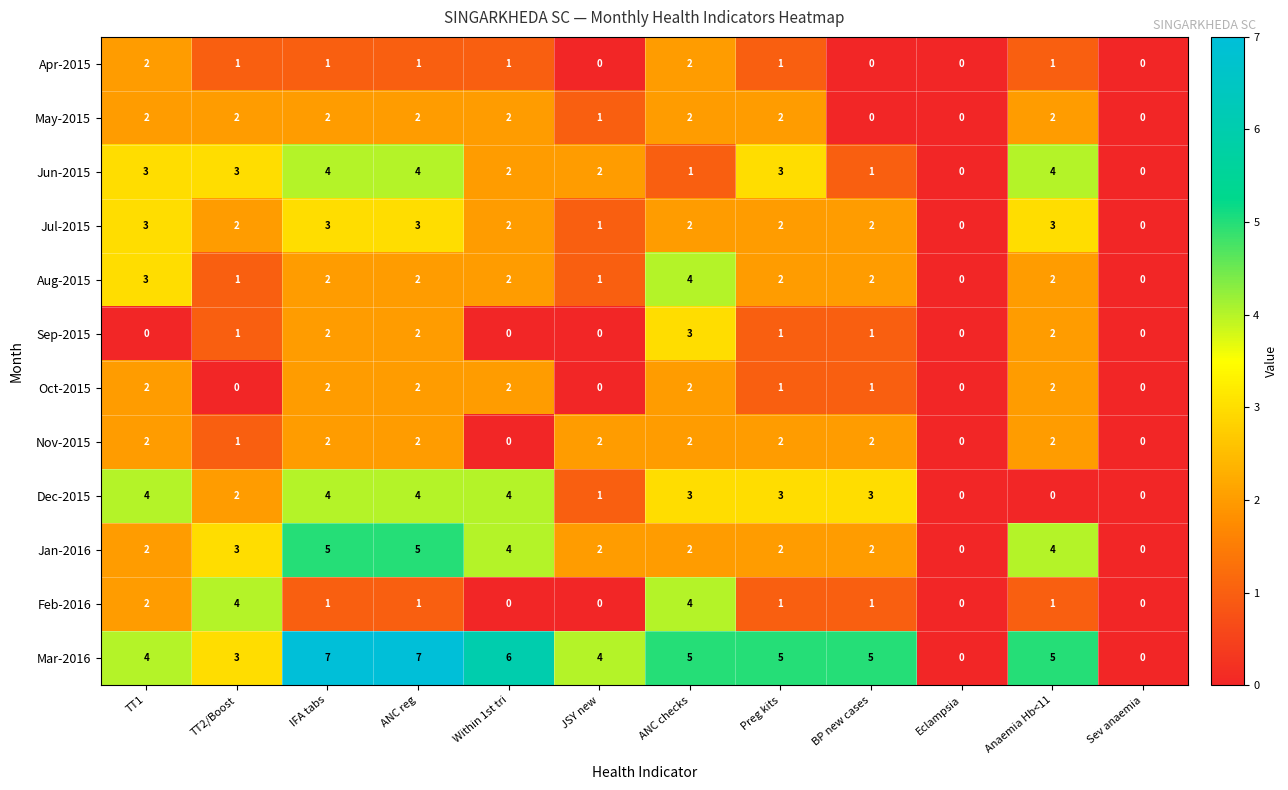

Which series has the largest total across all categories?

Mar-2016